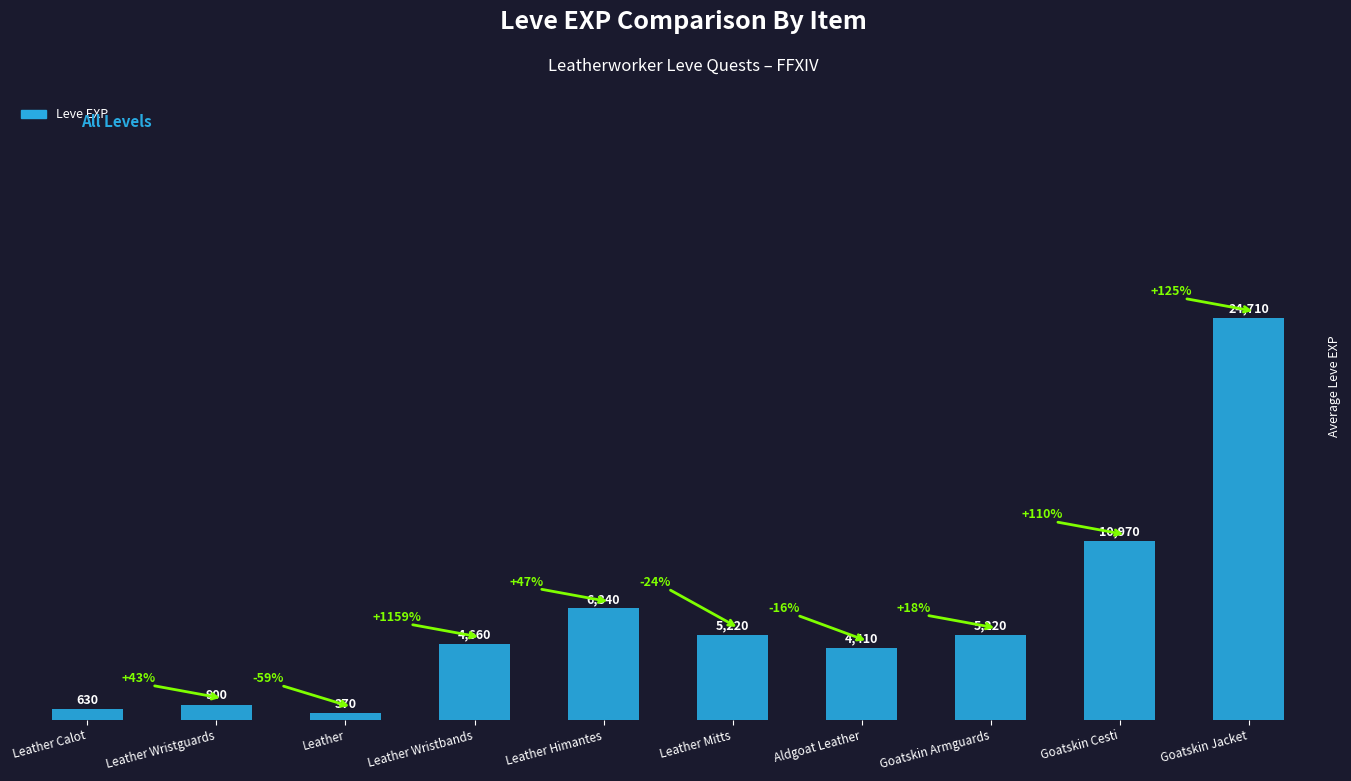

What is the maximum value shown in the chart?

24710